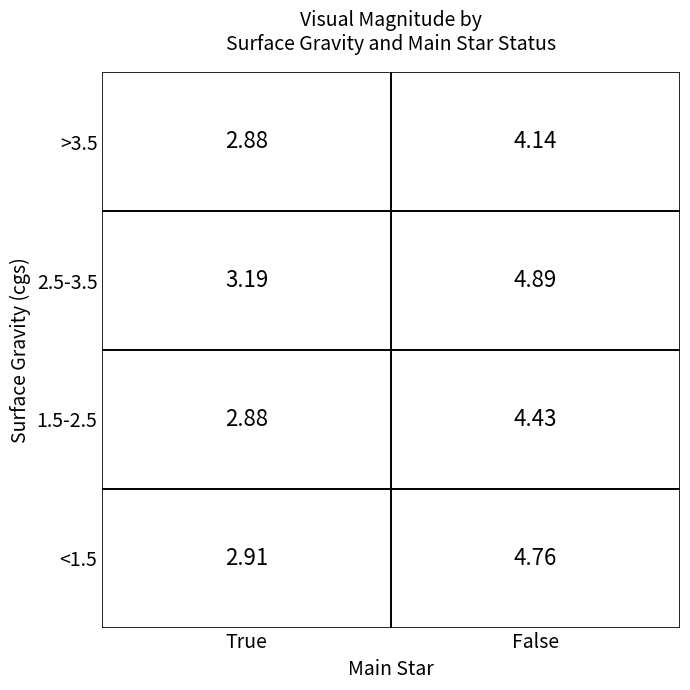

Which series has the largest total across all categories?

False